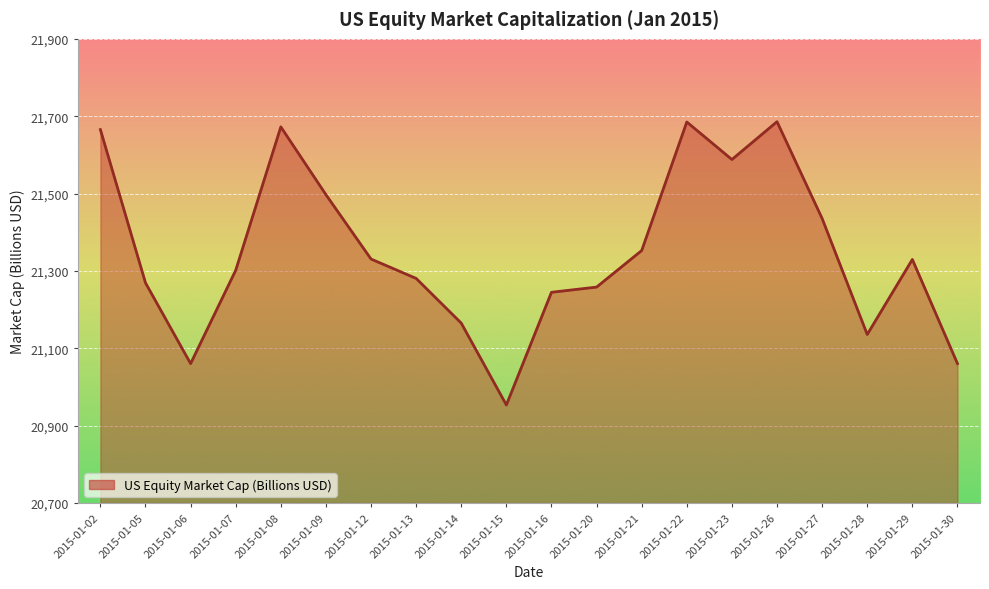

What is the sum of all values?

426970.8